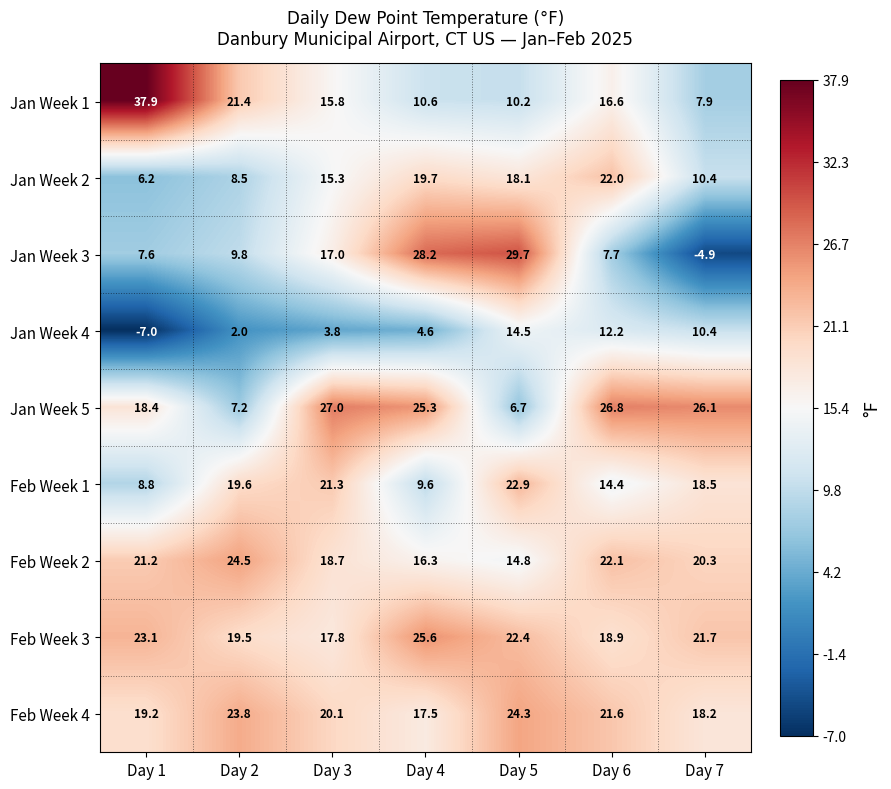

What is the total value across all series at Day 6?

162.3